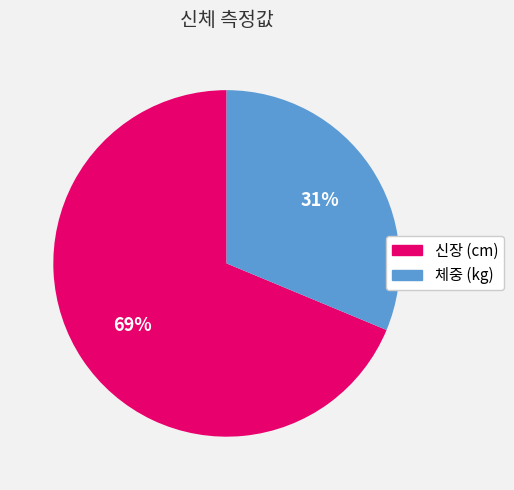

Count the number of slices in the pie.

2